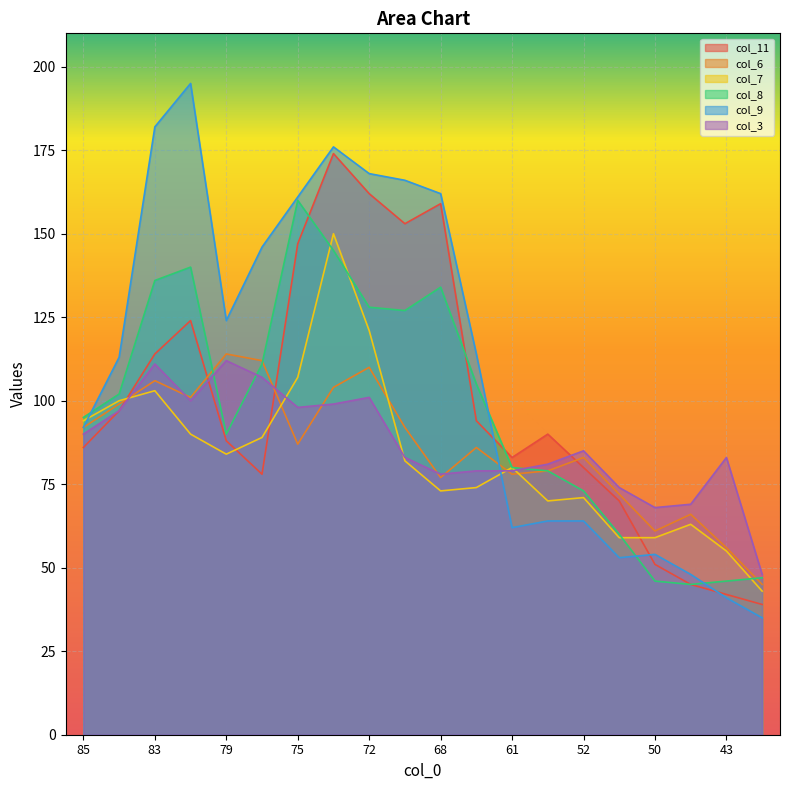

List the labels in order of col_6 value, smallest first.

41, 43, 50, 47, 53, 68, 61, 58, 52, 63, 75, 85, 70, 84, 81, 73, 83, 72, 77, 79